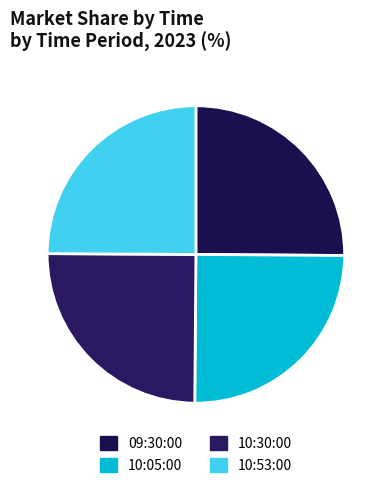

How many slices are in this pie chart?

4